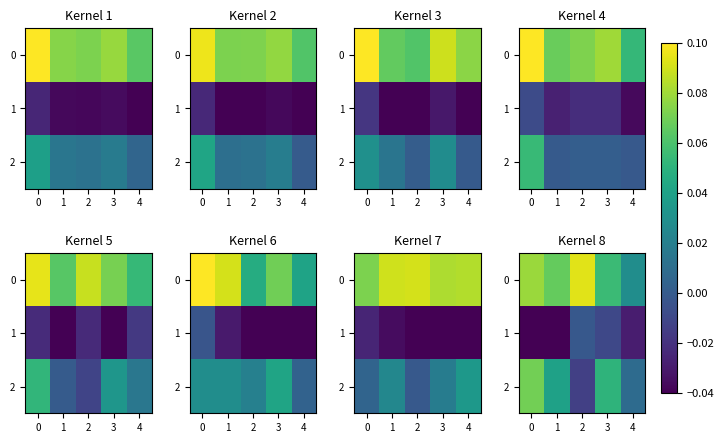

The 2 series shows 0.0 at 4. True or false?

True